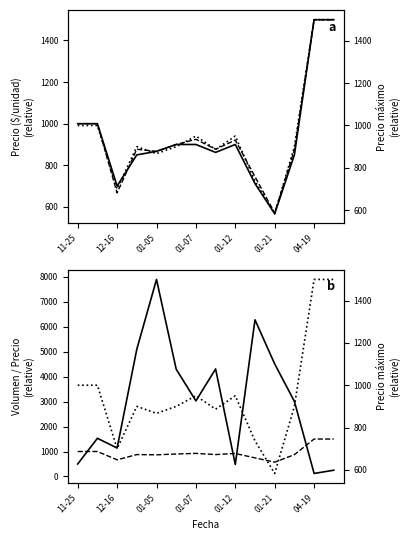

How many interior local valleys does the Precio mínimo series have?

3